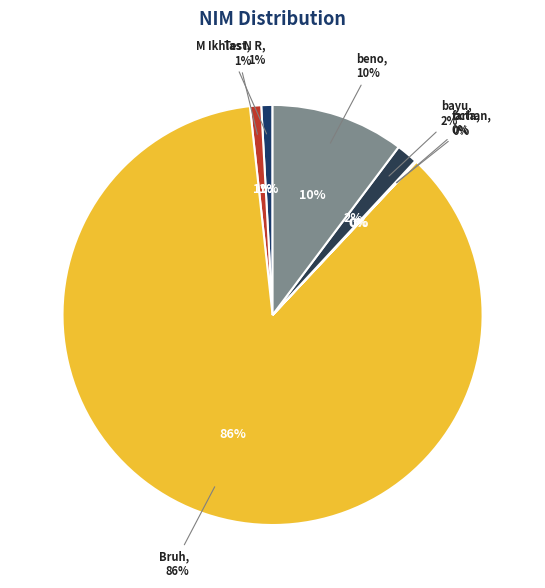

Rank the categories by value from highest to lowest.

Bruh, beno, bayu, M Ikhlas N R, Test, farhan, octa